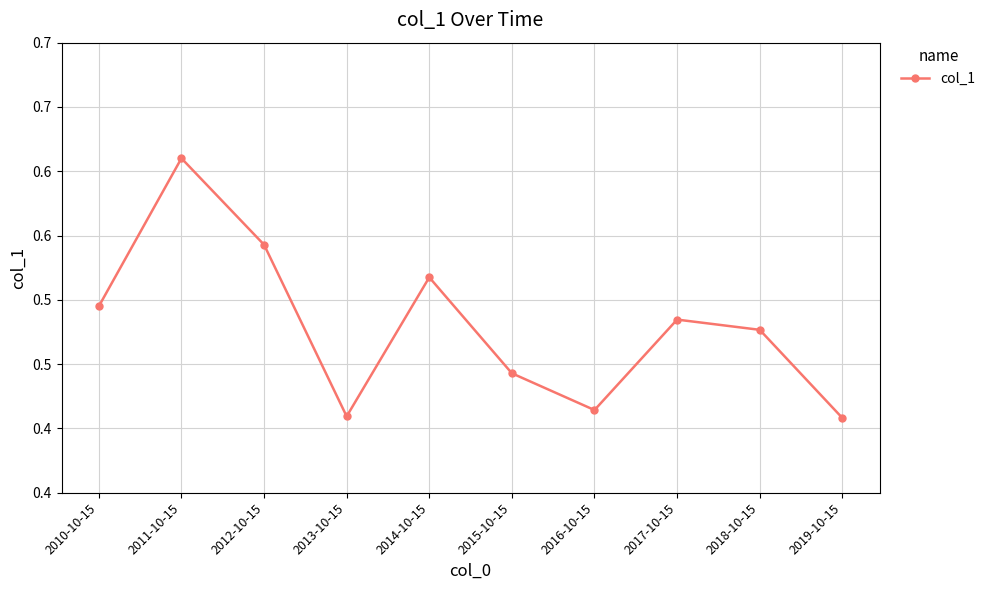

Reading left to right, extract all data points from this chart.

0.5	0.6	0.5	0.4	0.5	0.4	0.4	0.5	0.5	0.4